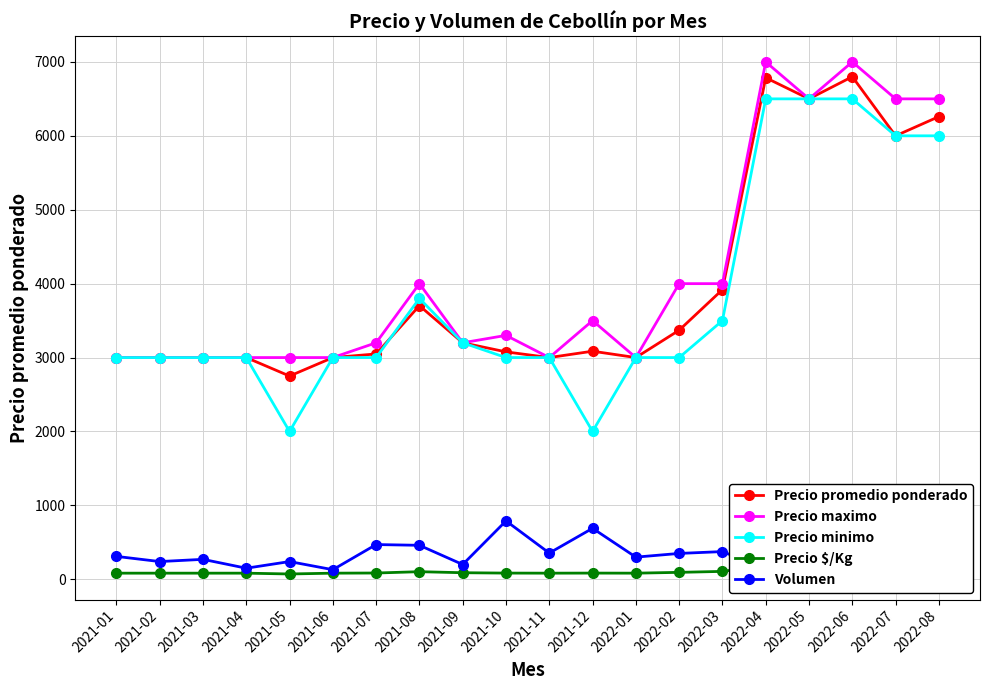

What is the average value of the Precio $/Kg series?

110